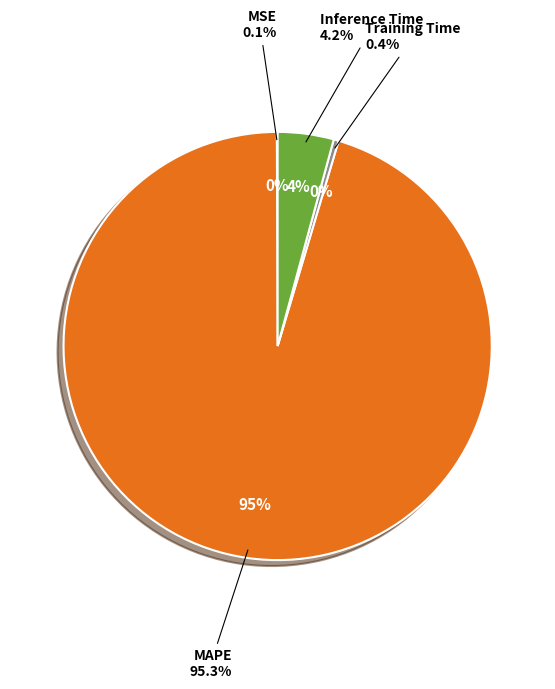

Which has a higher value, MAPE or Training Time?

MAPE